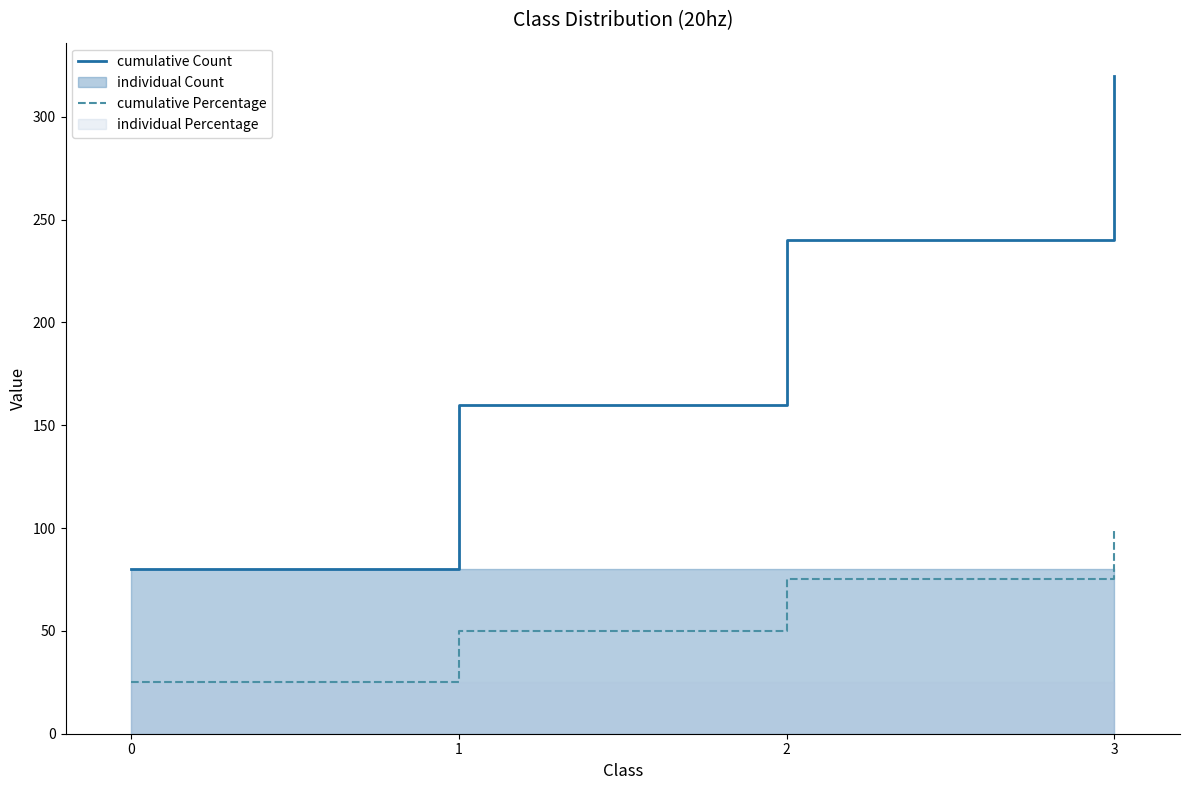

True or false: cumulative Percentage and cumulative Count intersect in this chart.

False